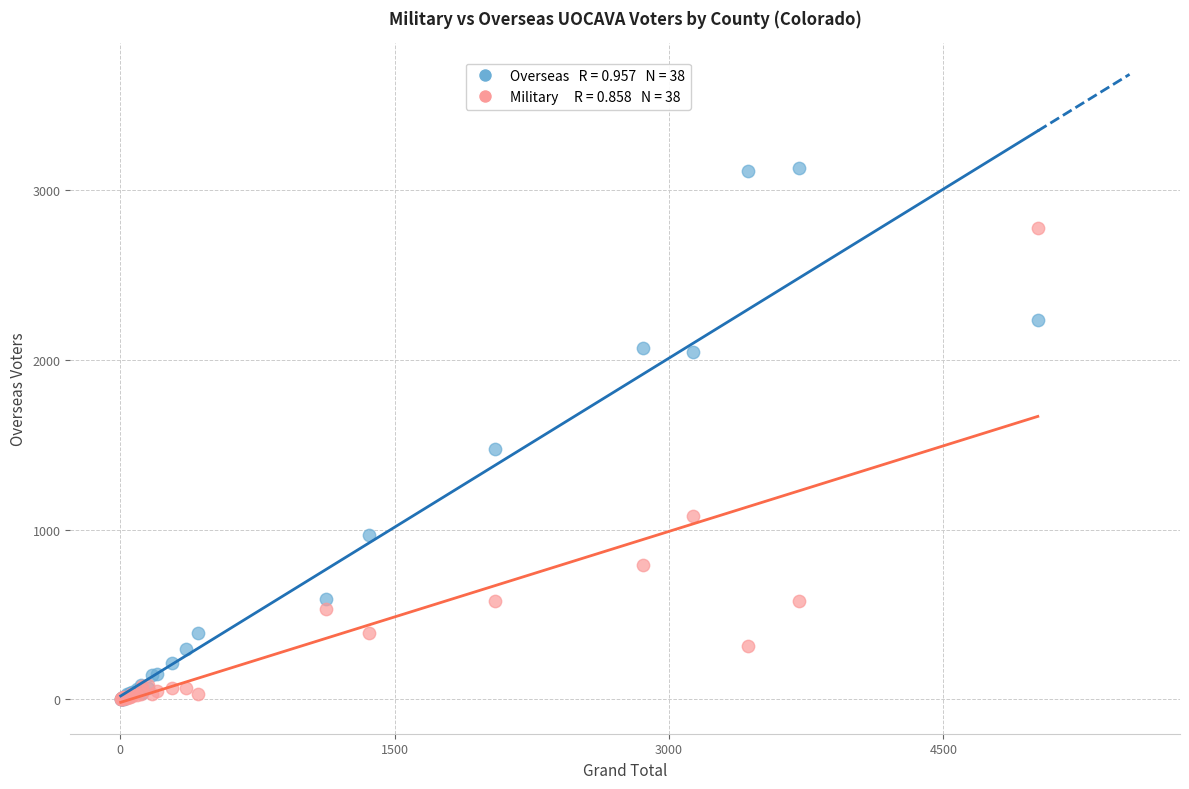

Across all series, what Y value is closest to 1565?

1474